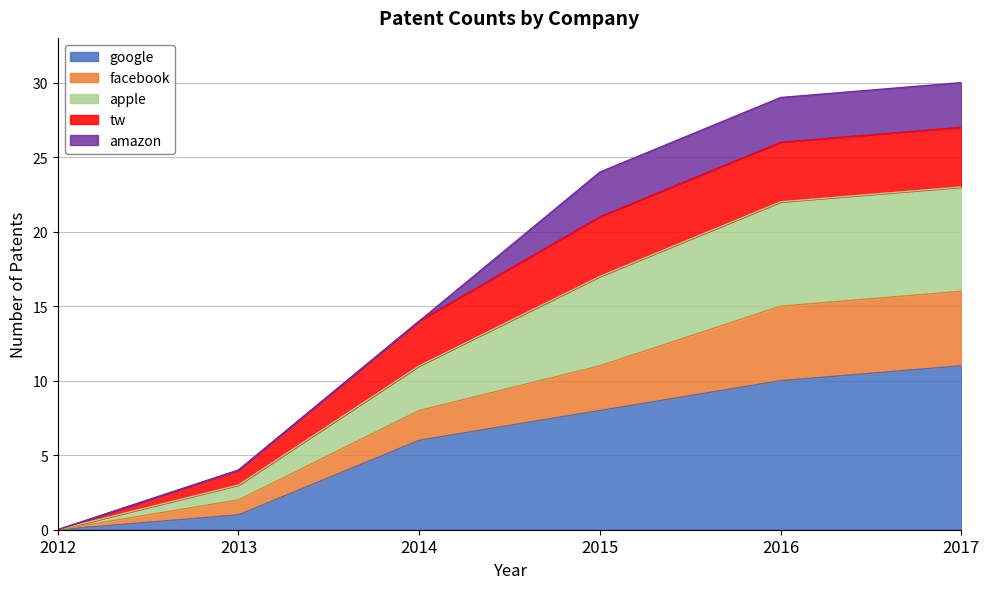

What is the total value across all series at 2014?

14